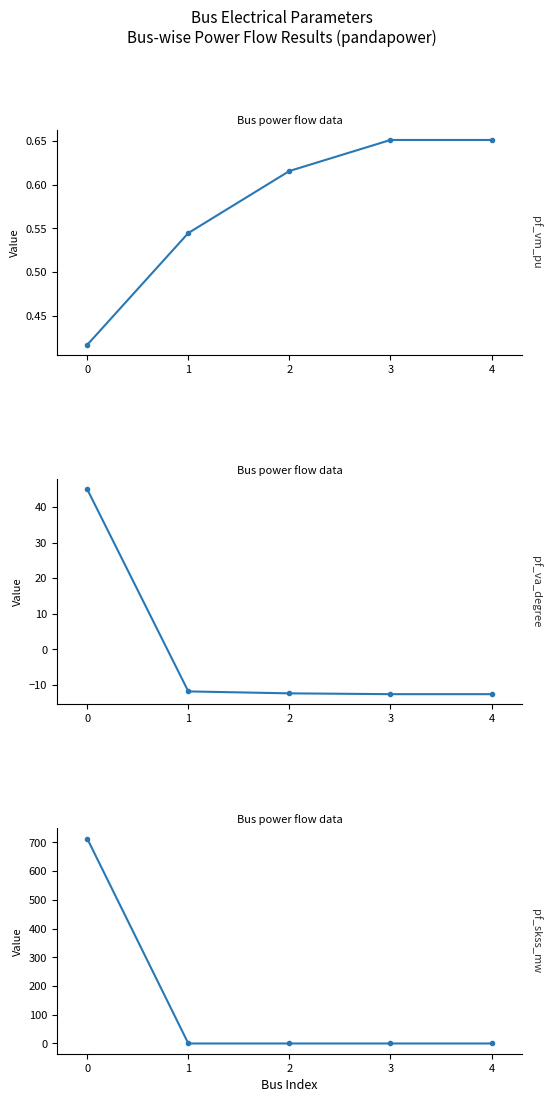

Rank the series by their maximum value, from lowest to highest.

pf_vm_pu, pf_va_degree, pf_skss_mw